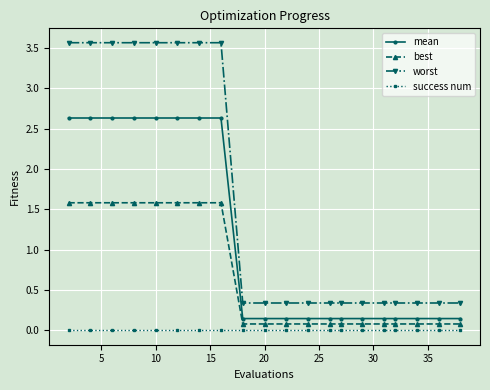

What is the highest value of the best series?

1.6